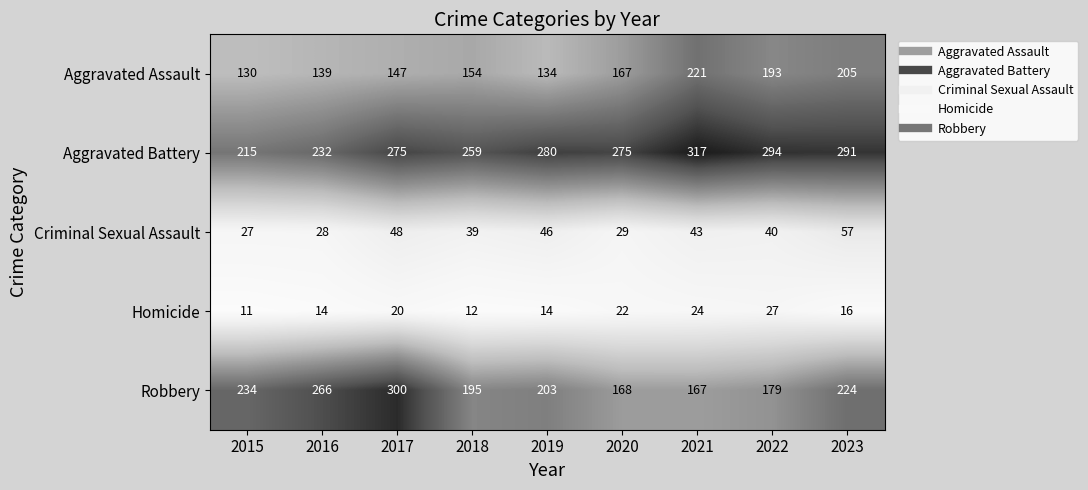

Rank the series at 2017 from lowest to highest value.

Homicide, Criminal Sexual Assault, Aggravated Assault, Aggravated Battery, Robbery